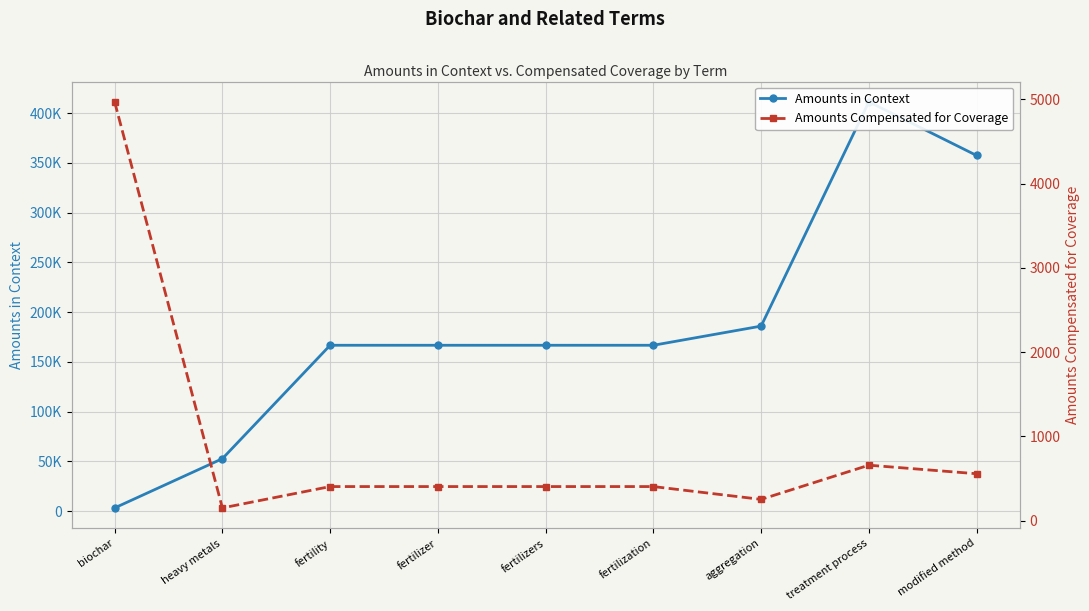

Which series ends up on top after the final intersection of Amounts in Context and Amounts Compensated for Coverage?

Amounts in Context